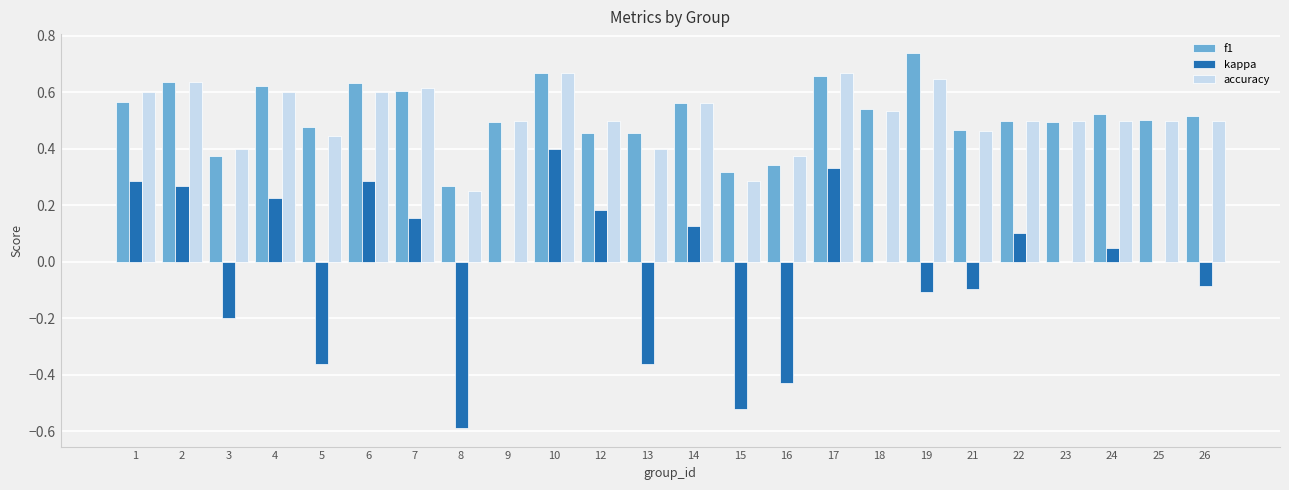

The value of kappa at 17 is 0.6. True or false?

False